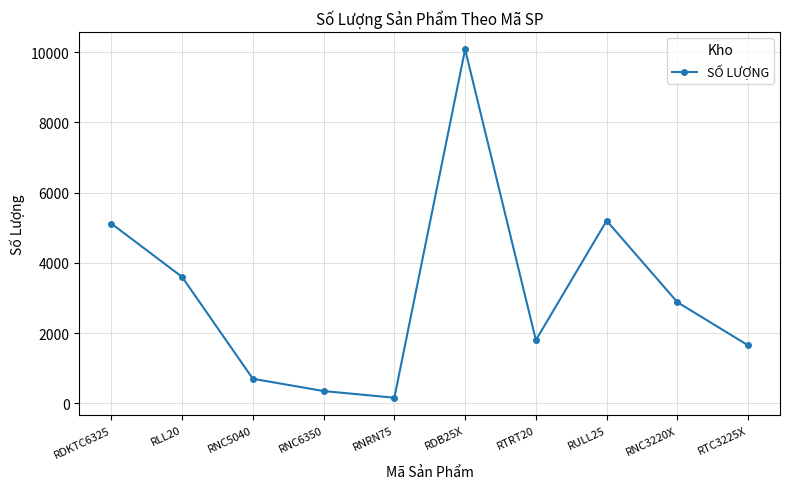

What is the change in value from RLL20 to RNC5040?

-2900